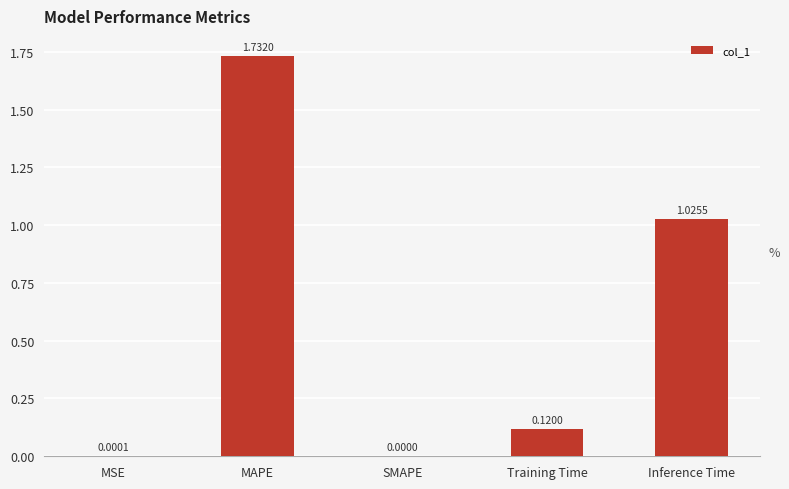

How many series are shown in this chart?

1